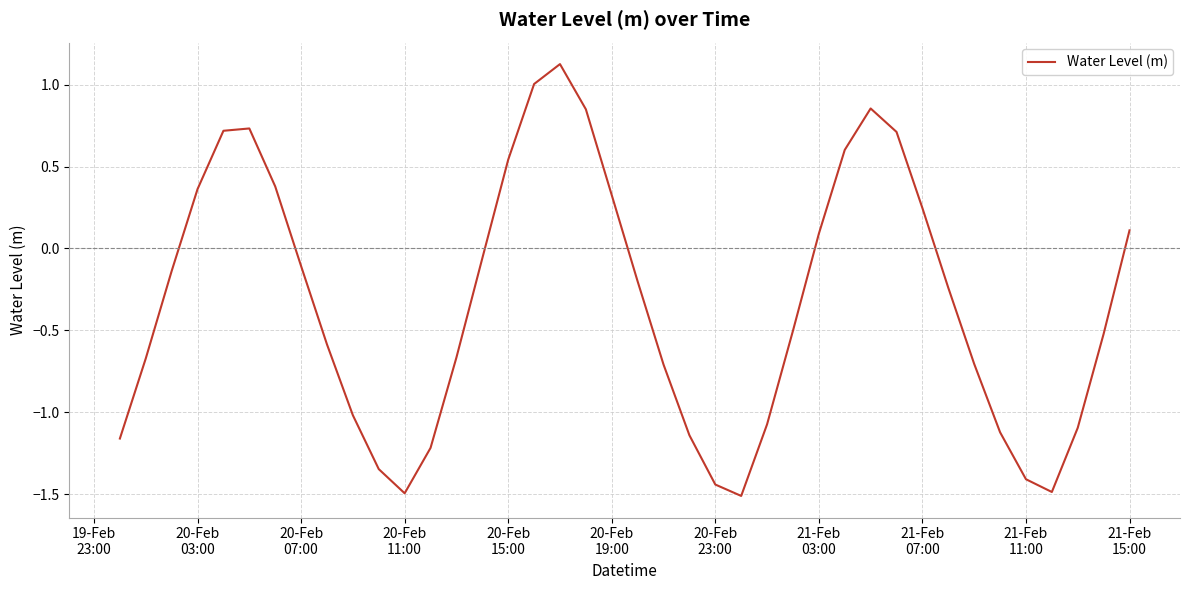

How many negative values are there?

25